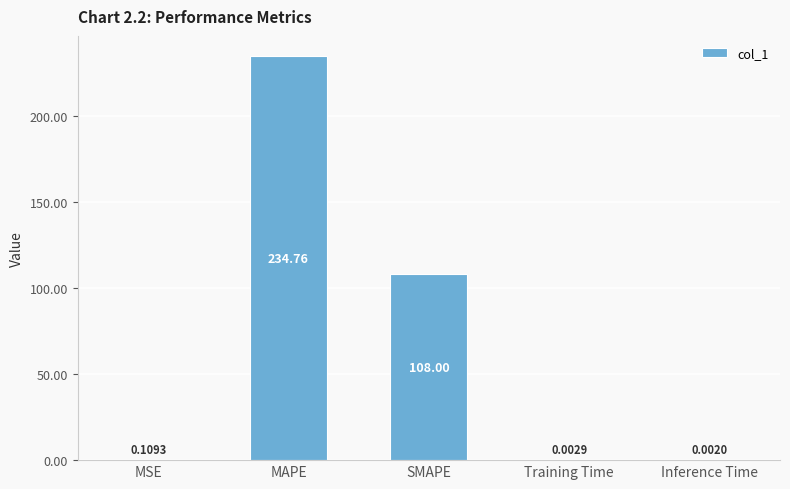

Which label corresponds to the largest value in the chart?

MAPE